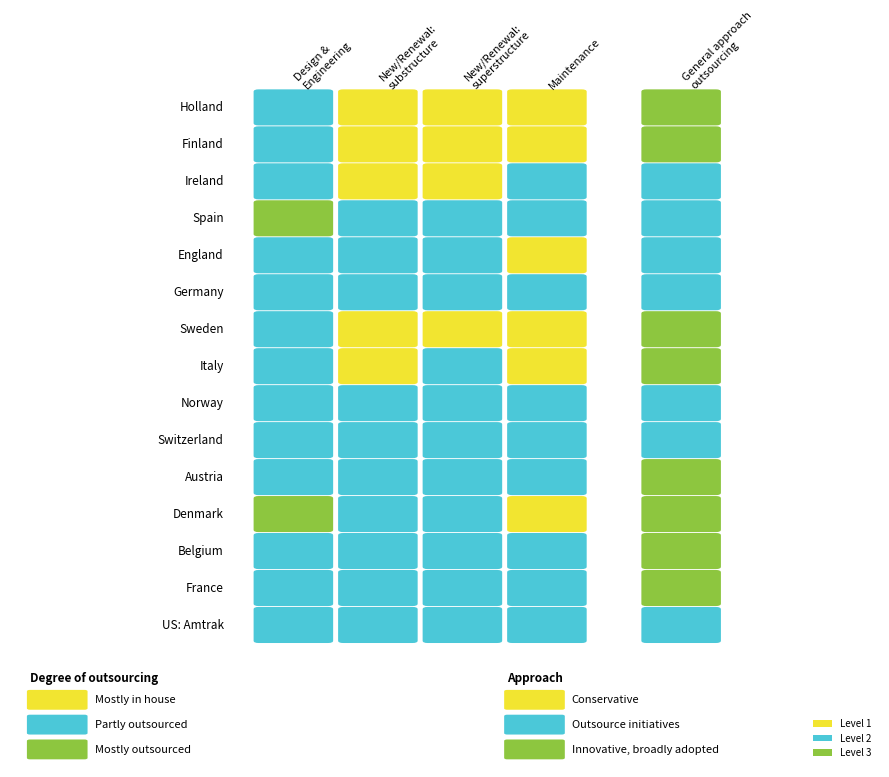

What is the total value across all series at 3?

24